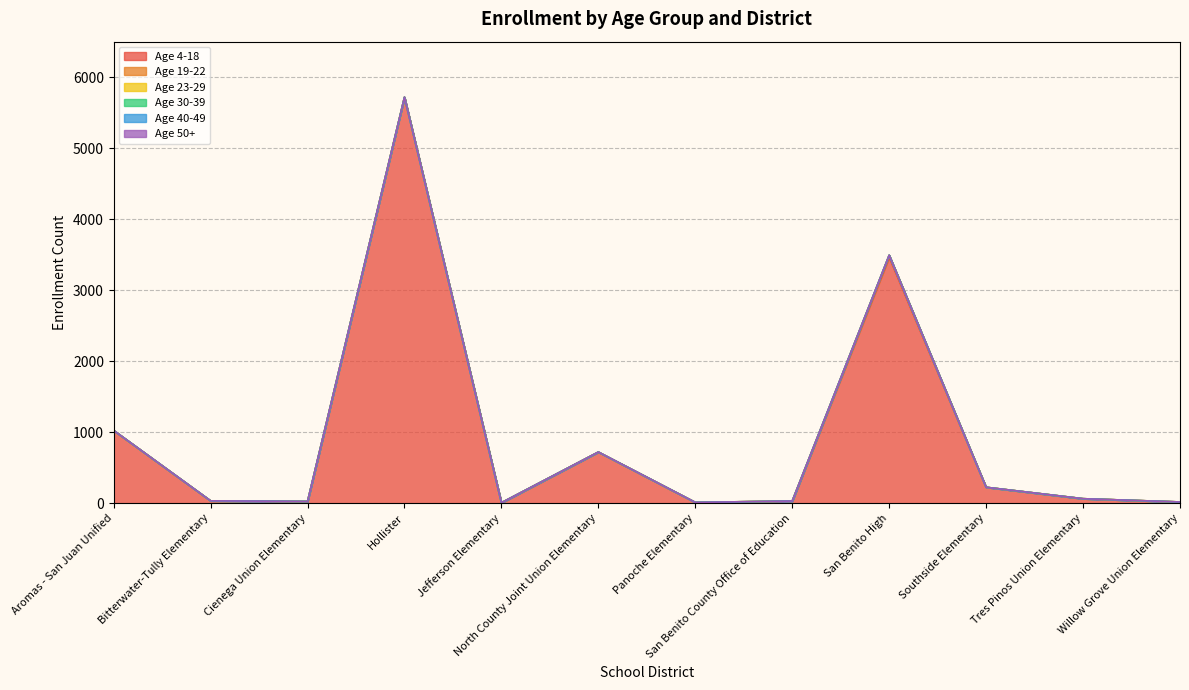

True or false: Age 30-39 has more than 1 interior local peaks.

False